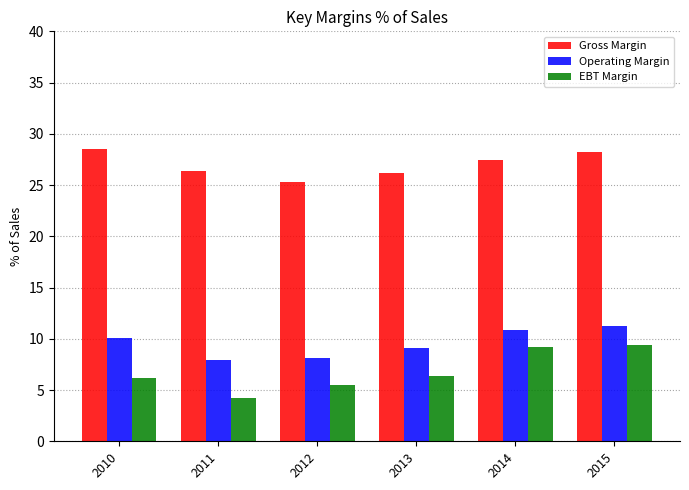

Where does the Gross Margin series first go above 27?

2010